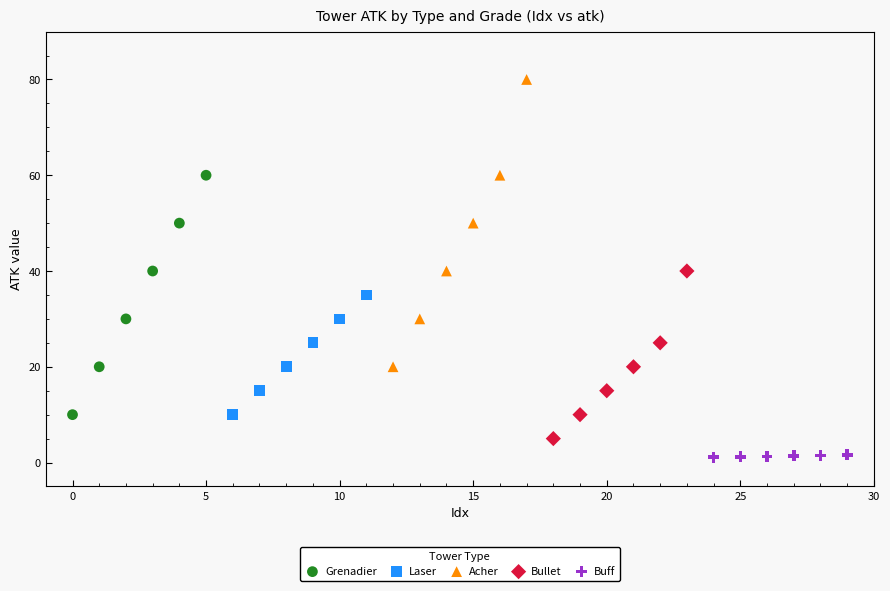

Which series has the largest Y range (max minus min)?

Acher